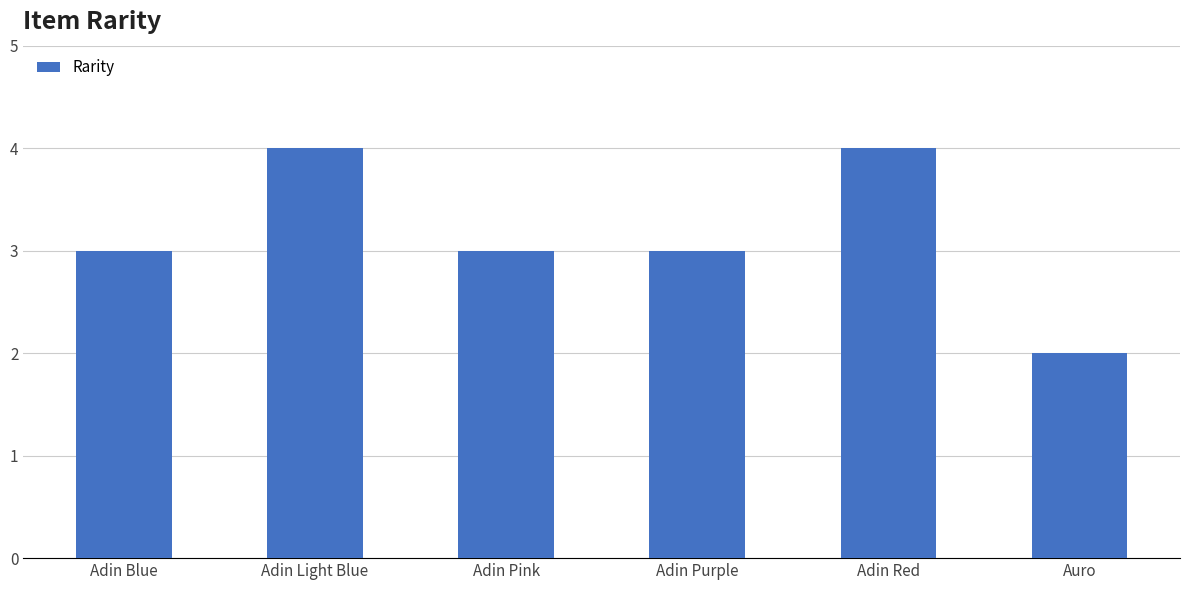

What is the label of the 3rd bar from the right?

Adin Purple